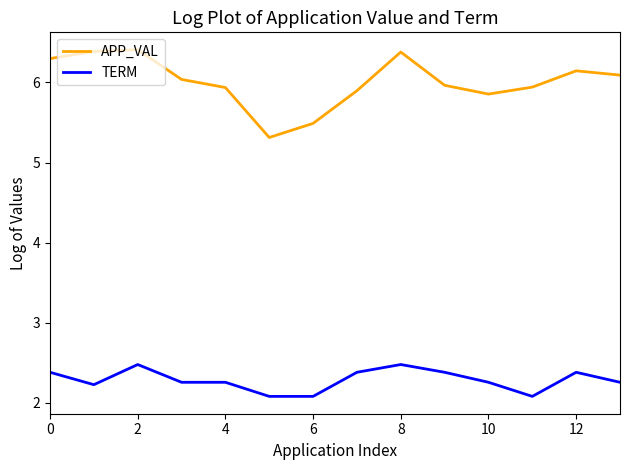

What is the maximum value for TERM?

2.5